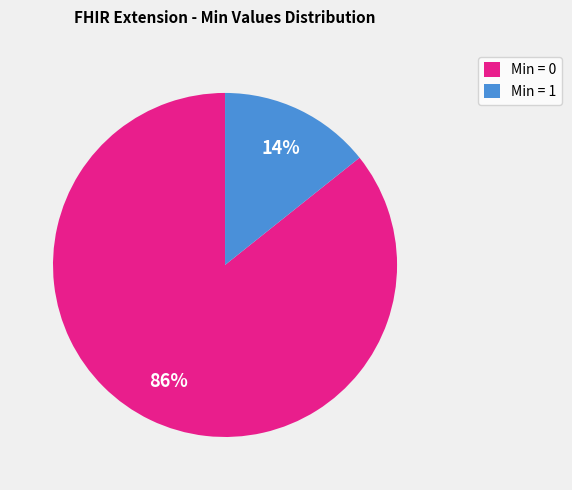

What is the largest slice in the pie chart?

Min = 0